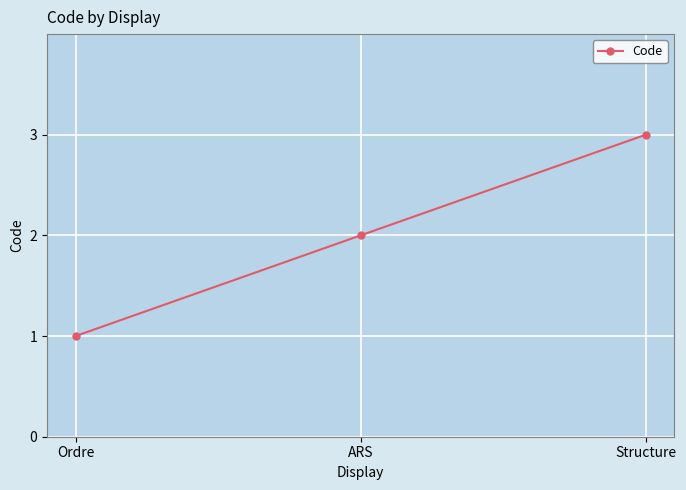

Reading right to left, list all the values displayed in this chart.

Structure=3	ARS=2	Ordre=1